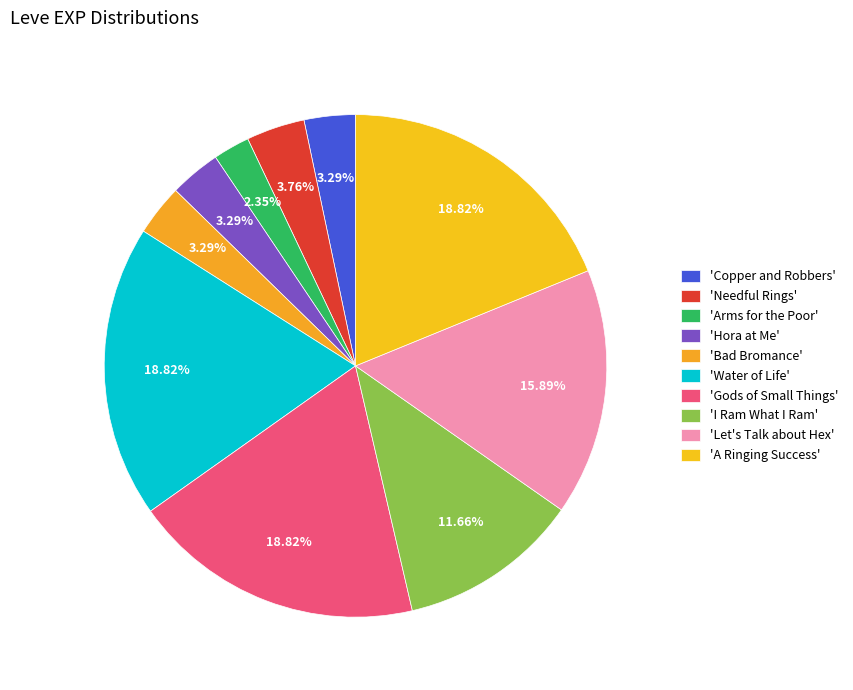

Which category has the smallest portion of the pie?

'Arms for the Poor'